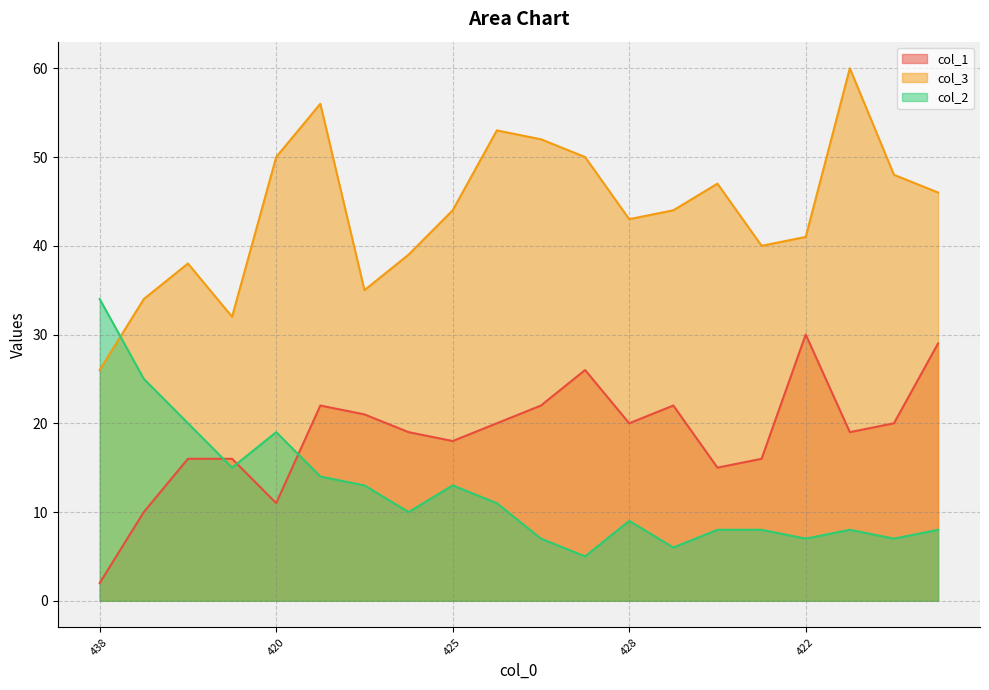

Is it true that col_3 equals 38 at 2?

True